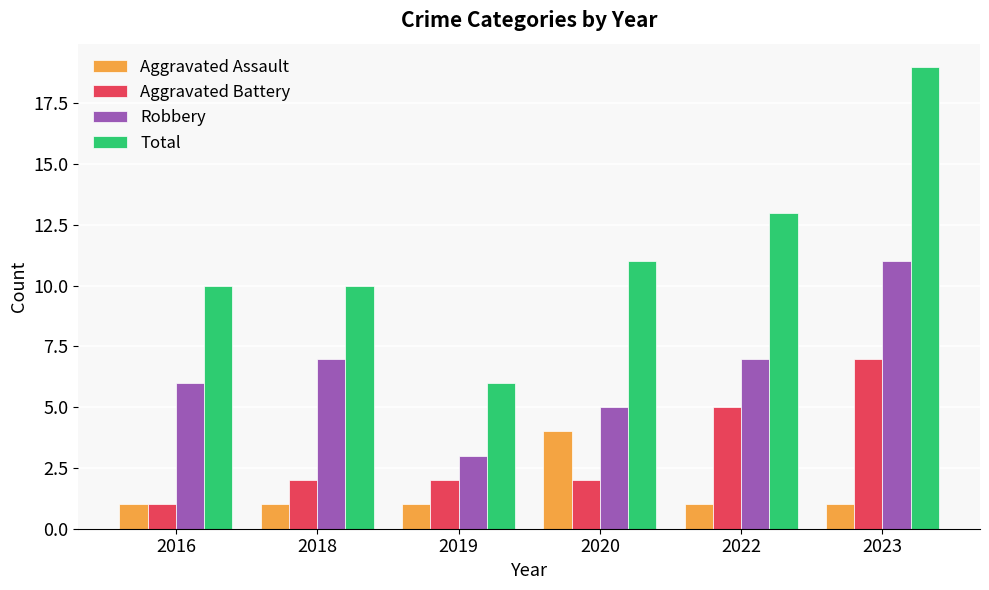

Which category has the highest value in the Robbery series?

2023